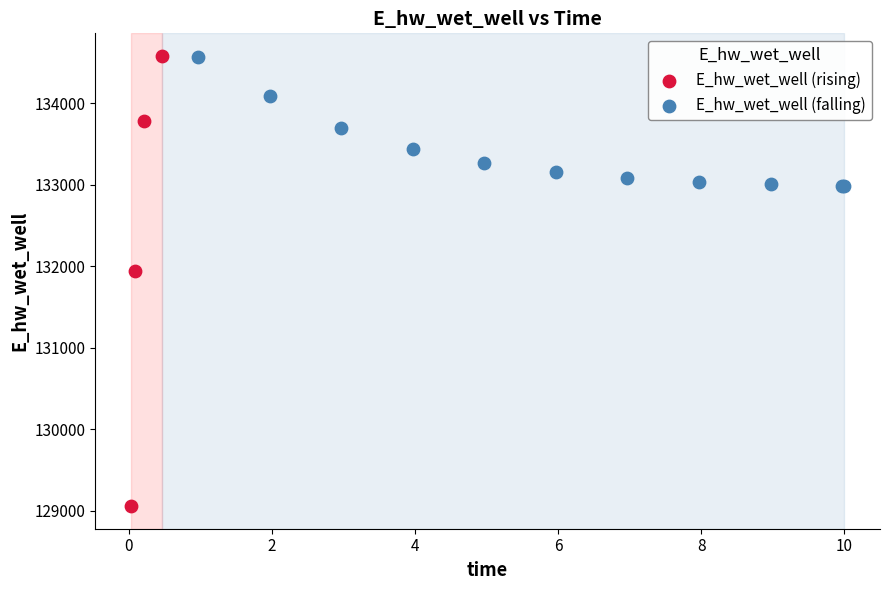

Which series contains the lowest Y value?

E_hw_wet_well (rising)